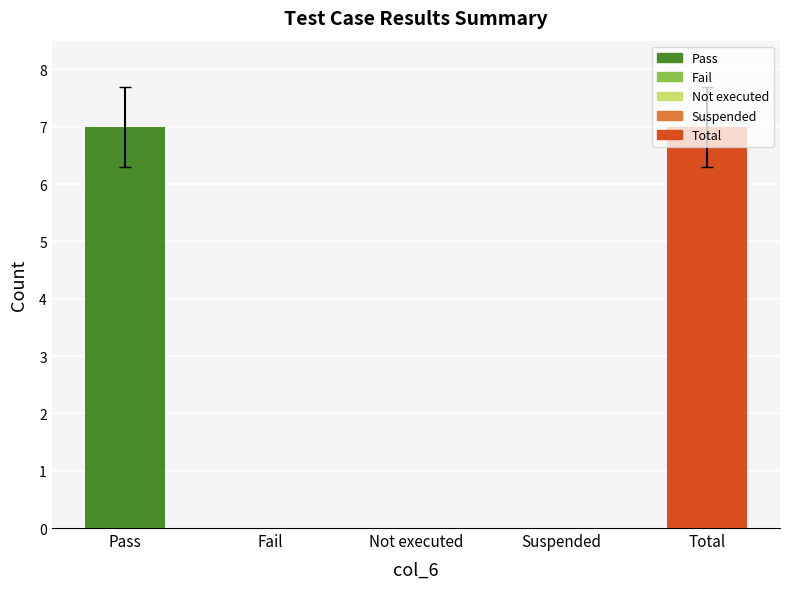

The chart shows a value of 0 at Not executed. True or false?

True